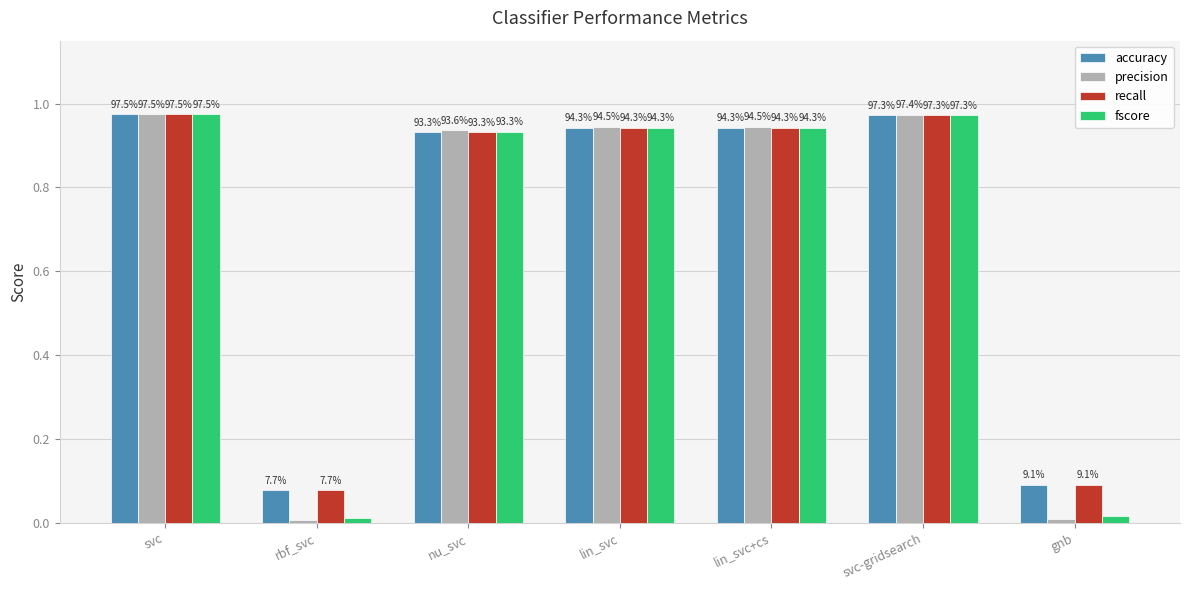

Which series has the widest spread of values?

precision